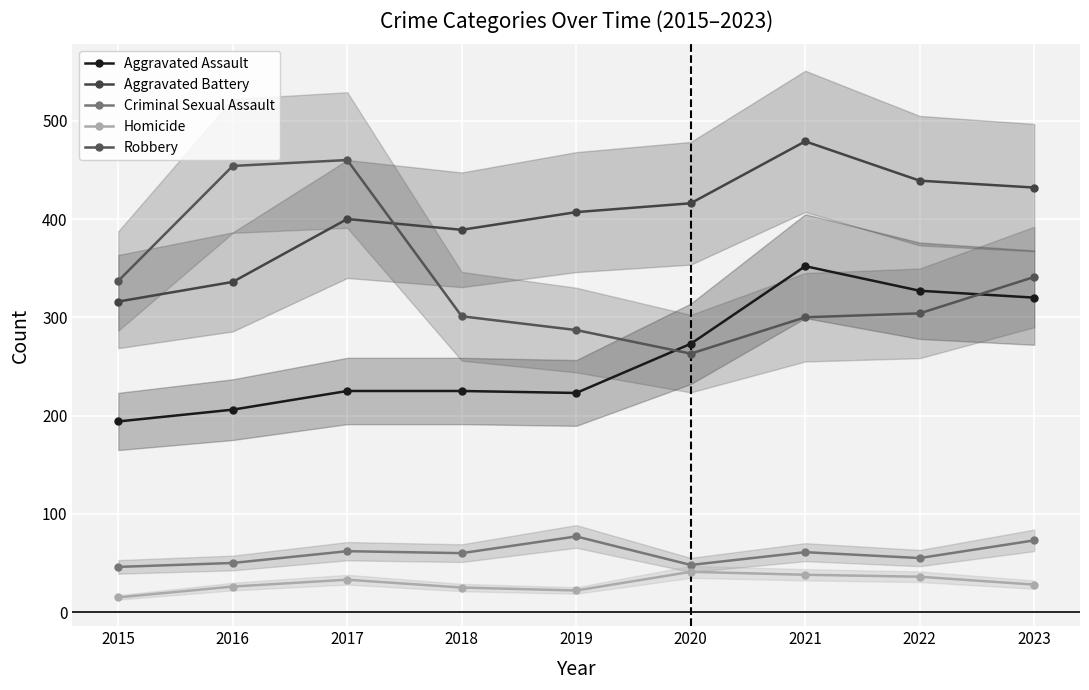

Count the number of data series in this chart.

5